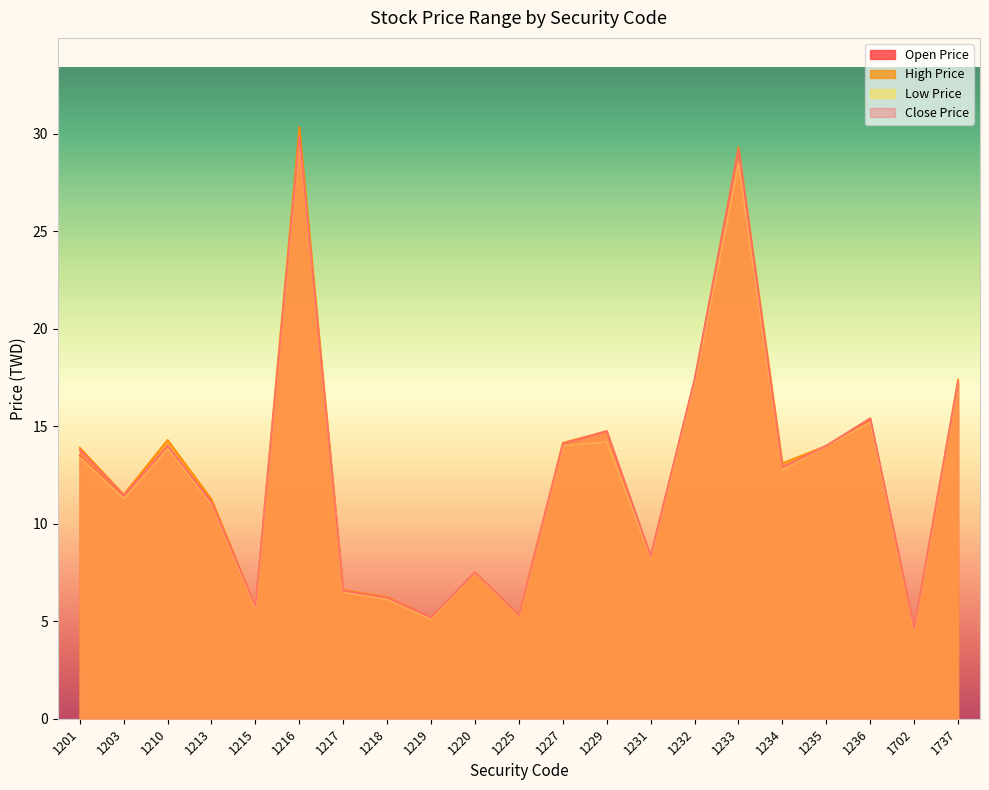

What is the value of the high_price point at the 15th from the left?

17.4